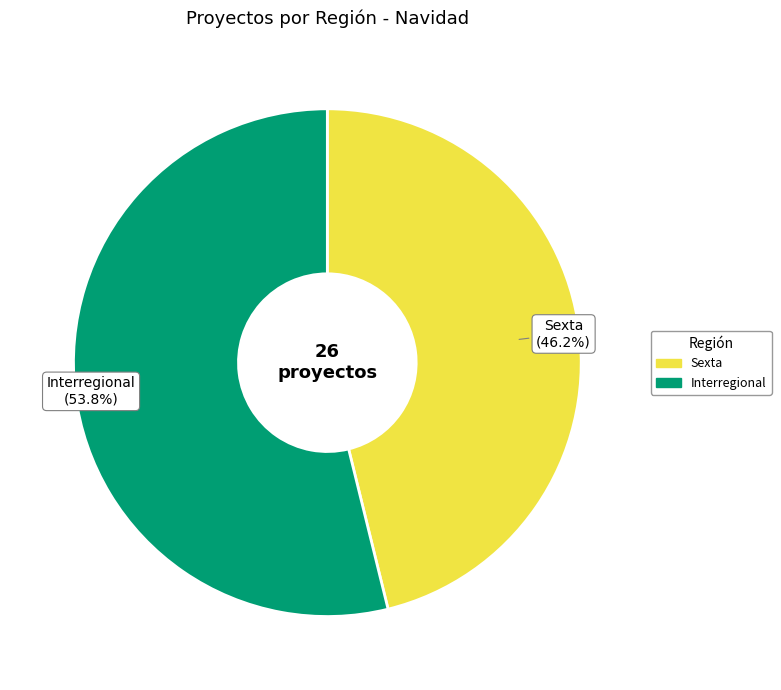

Which category accounts for the majority?

Interregional